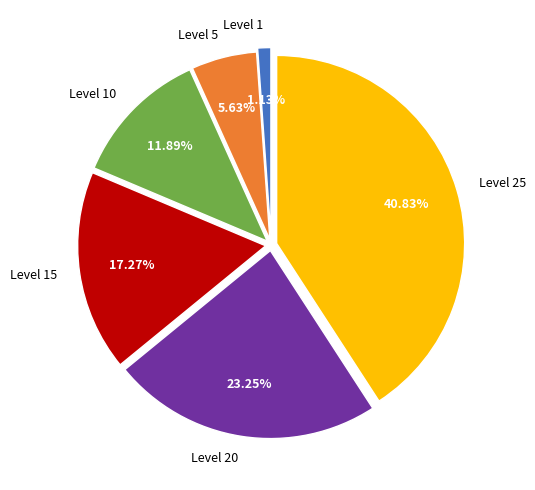

Which category has the biggest portion of the pie?

Level 25